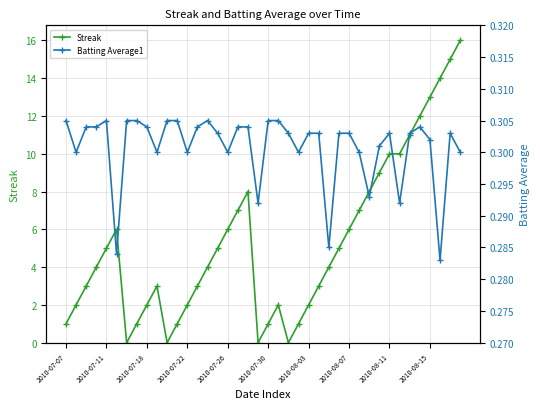

What value does the Streak series have at 14?

4.0